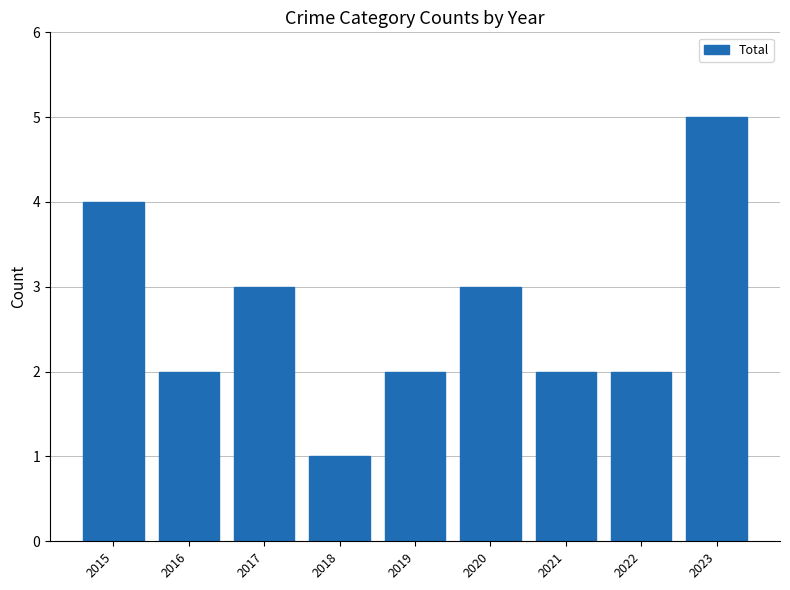

What is the greatest value displayed?

5